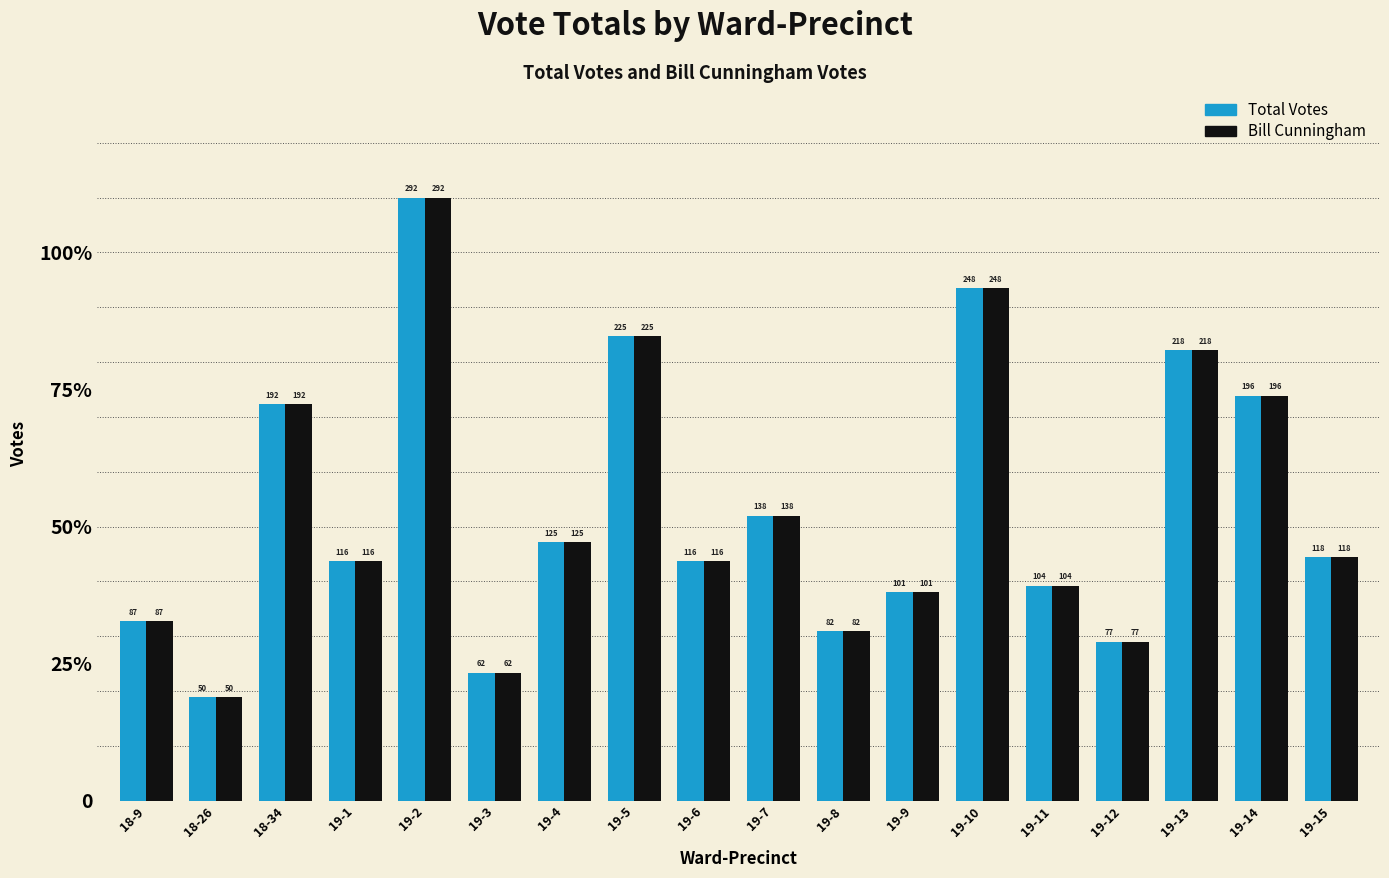

Reading left to right, list all the values displayed in this chart.

Total Votes: 18-9=3.3	18-26=1.9	18-34=7.2	19-1=4.4	19-2=11.0	19-3=2.3	19-4=4.7	19-5=8.5	19-6=4.4	19-7=5.2	19-8=3.1	19-9=3.8	19-10=9.3	19-11=3.9	19-12=2.9	19-13=8.2	19-14=7.4	19-15=4.4
Bill Cunningham: 18-9=3.3	18-26=1.9	18-34=7.2	19-1=4.4	19-2=11.0	19-3=2.3	19-4=4.7	19-5=8.5	19-6=4.4	19-7=5.2	19-8=3.1	19-9=3.8	19-10=9.3	19-11=3.9	19-12=2.9	19-13=8.2	19-14=7.4	19-15=4.4